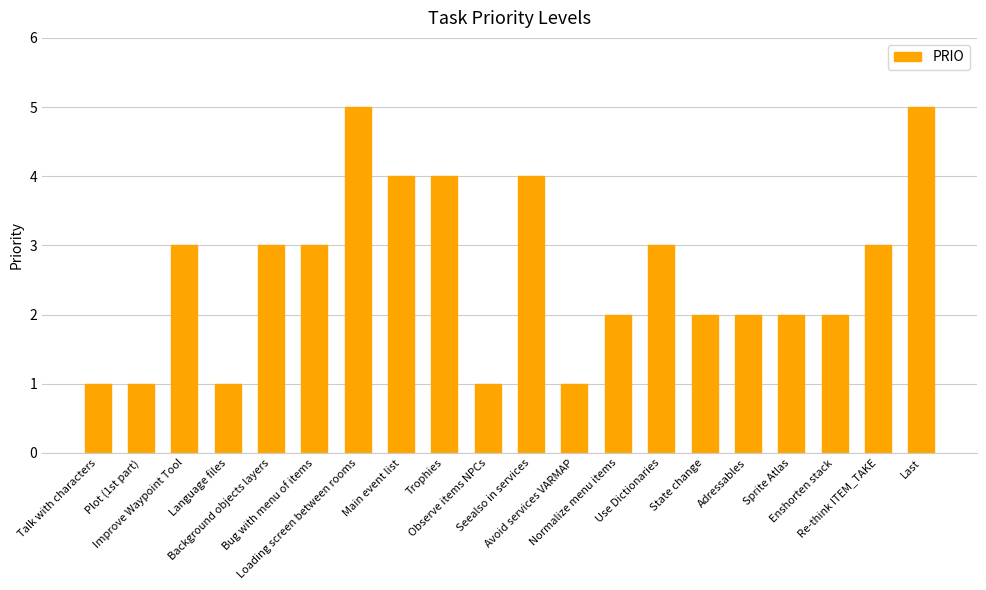

What is the change in value from Bug with menu of items to Last?

+2